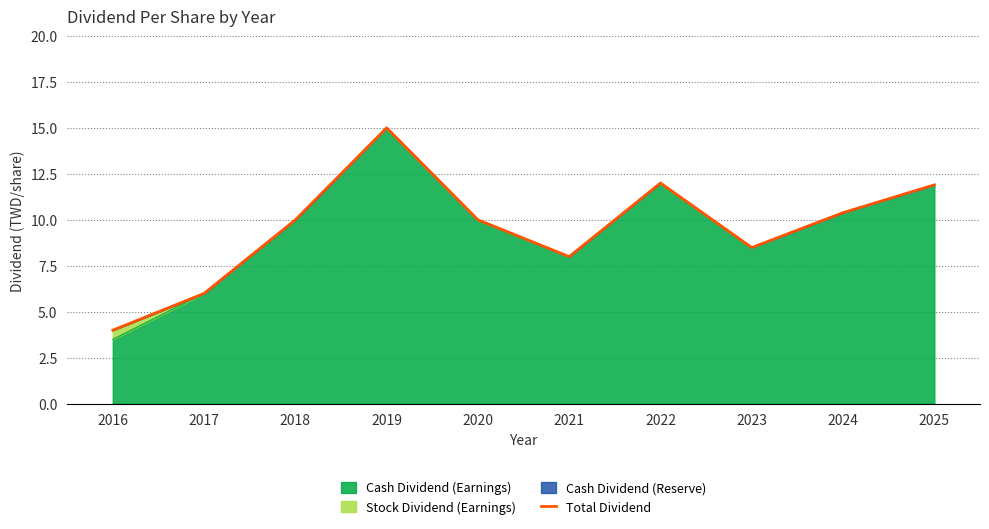

Does the chart have visible grid lines?

Yes